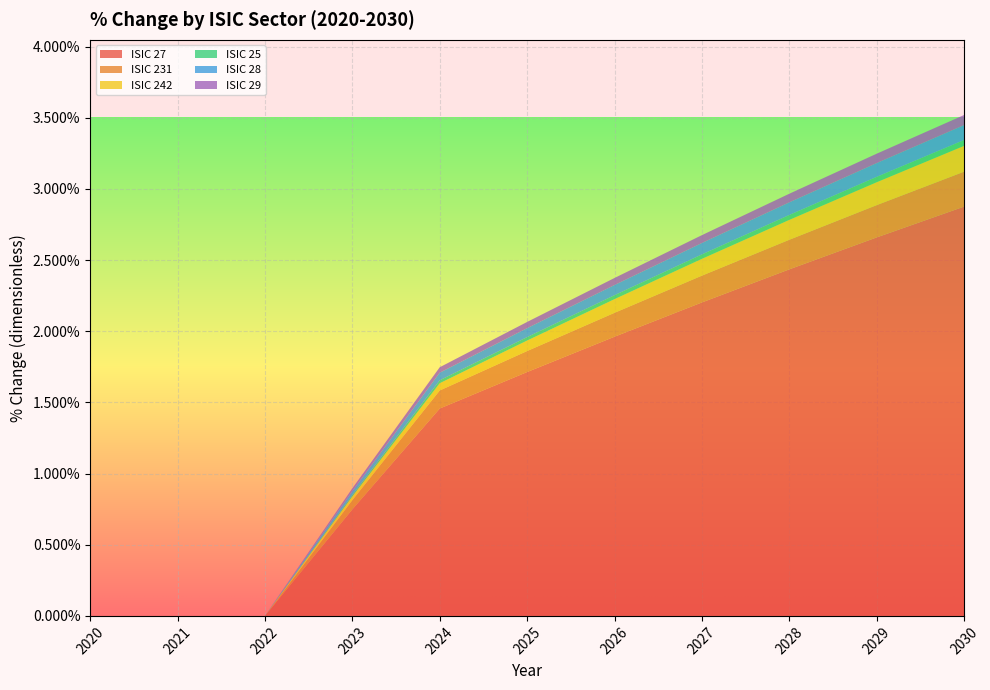

What are all the series names shown in the legend?

ISIC 27, ISIC 231, ISIC 242, ISIC 25, ISIC 28, ISIC 29